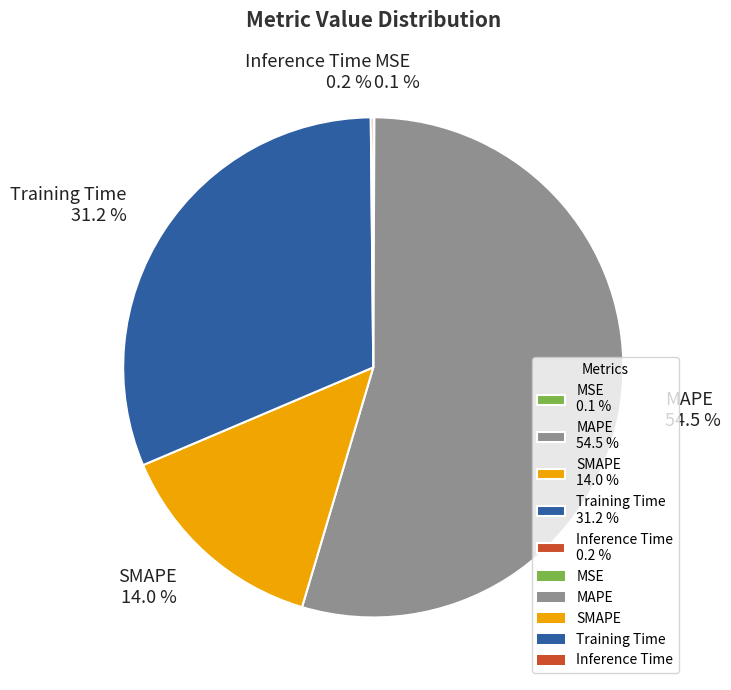

What is the majority slice?

MAPE